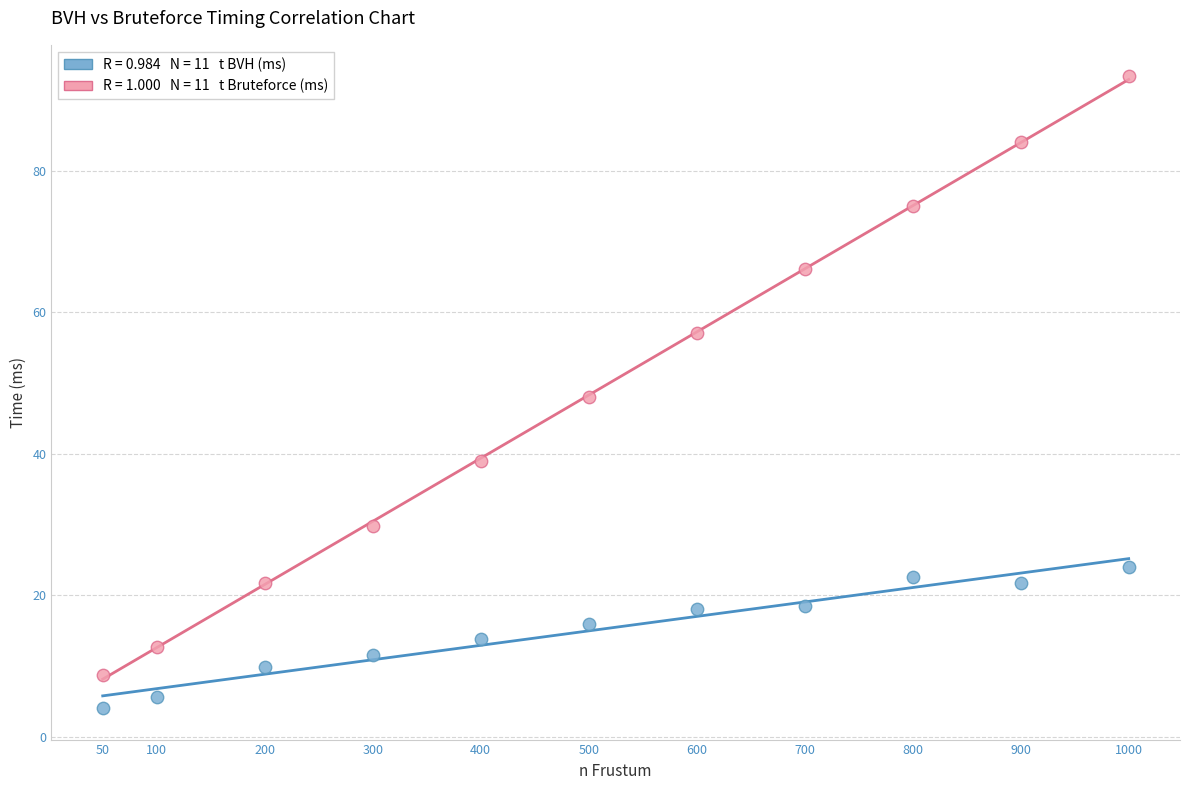

Across all data points, what is the range of X values (max minus min)?

950.0